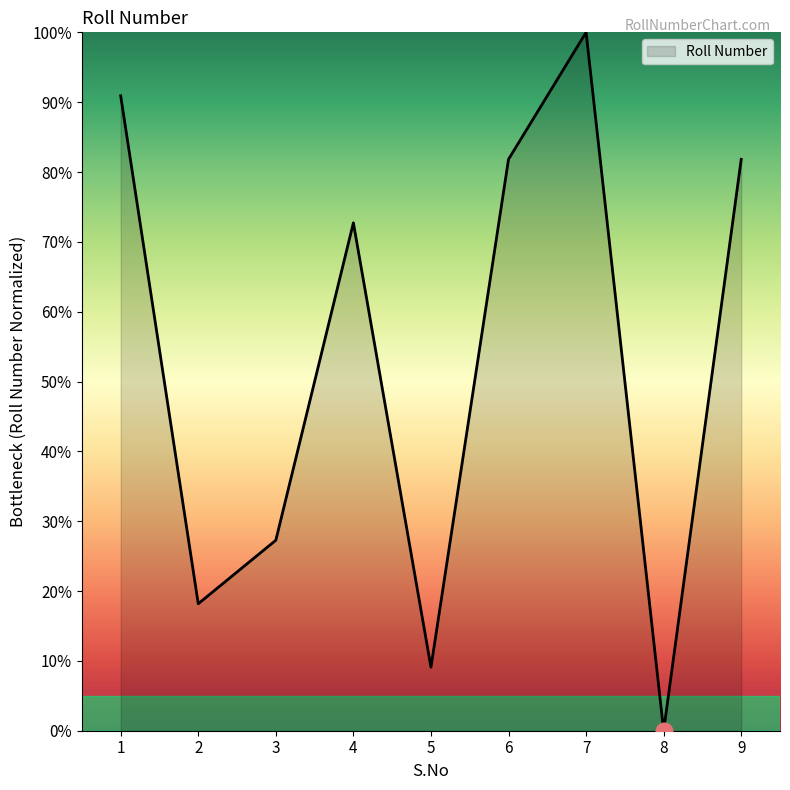

The value at 4 is 72.7. True or false?

True